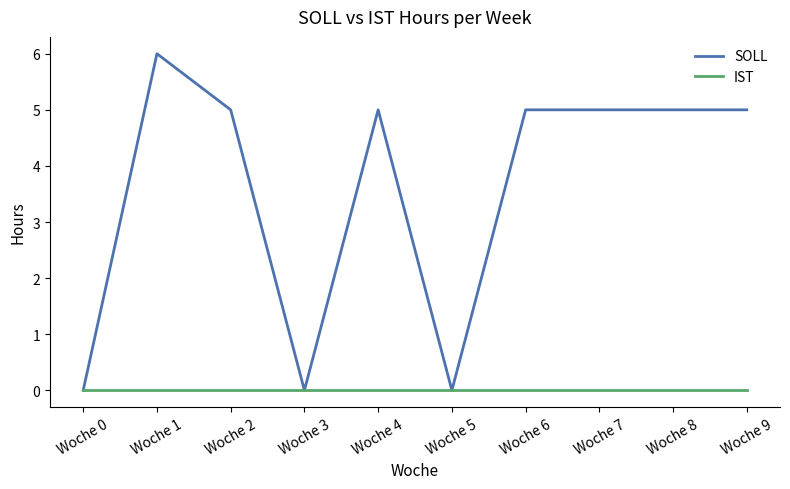

What is the spread (max minus min) of values at Woche 7?

5